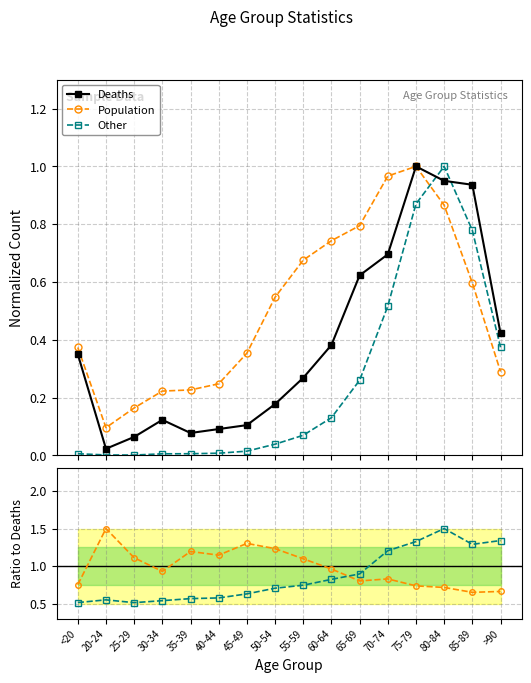

At which category is the sum across all series the highest?

80-84